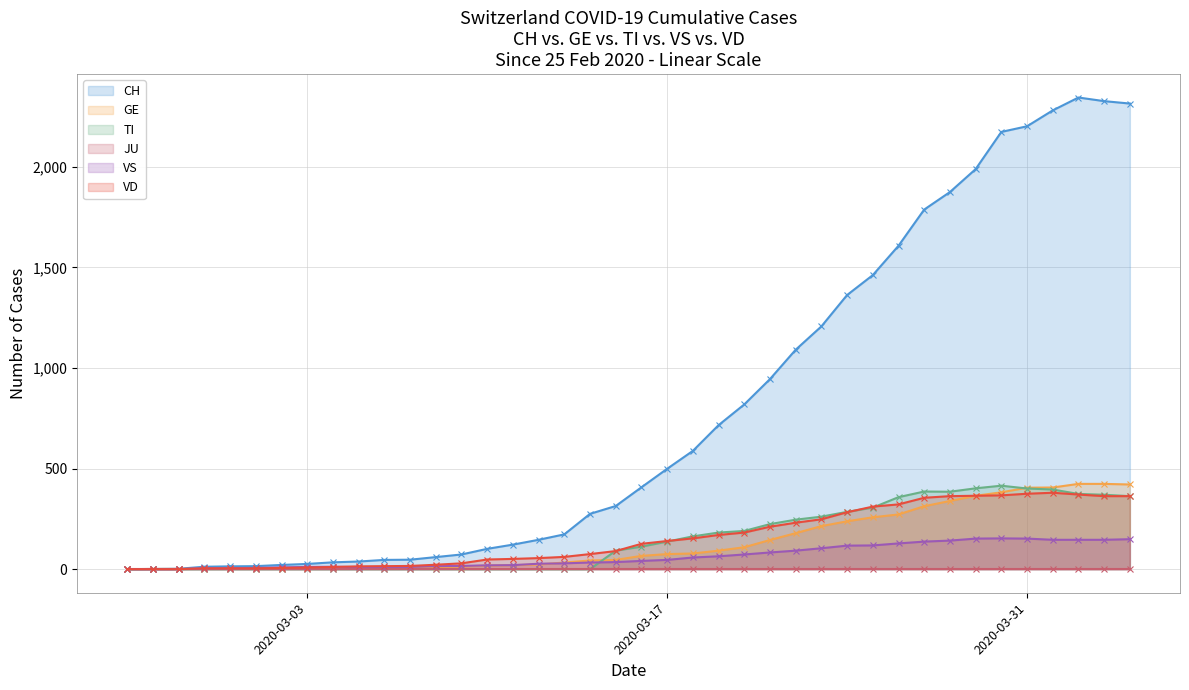

Which series has the largest total across all categories?

CH